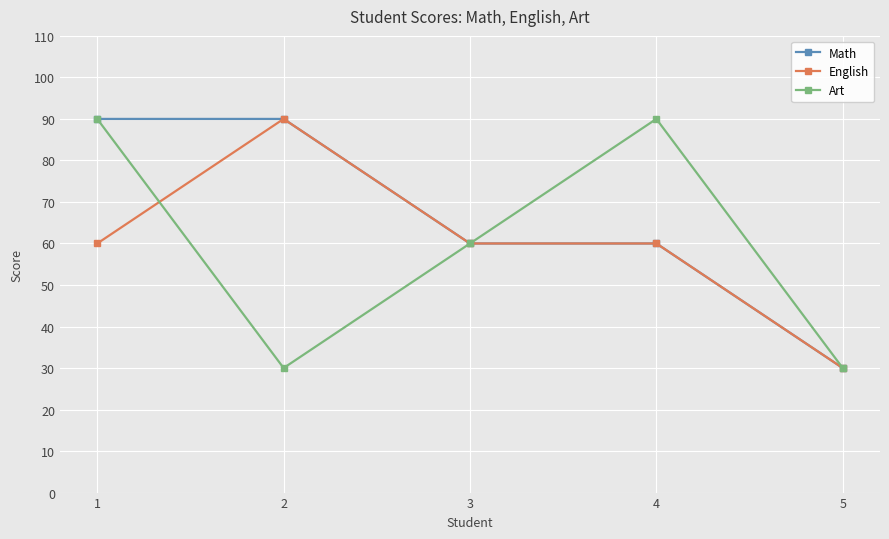

Where does the Art series first go above 60?

1